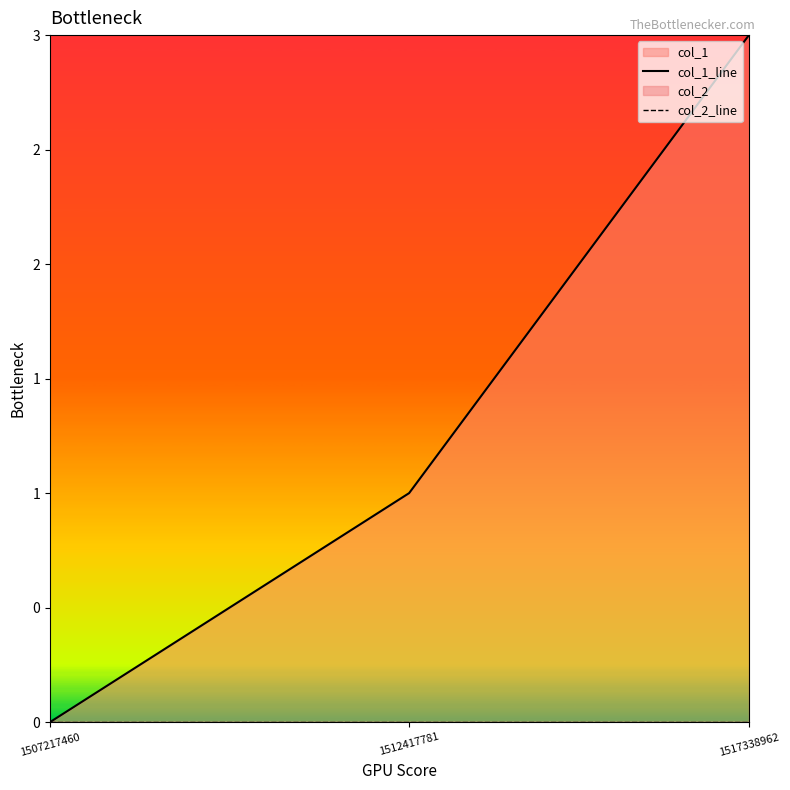

How many lines are shown in the chart?

2